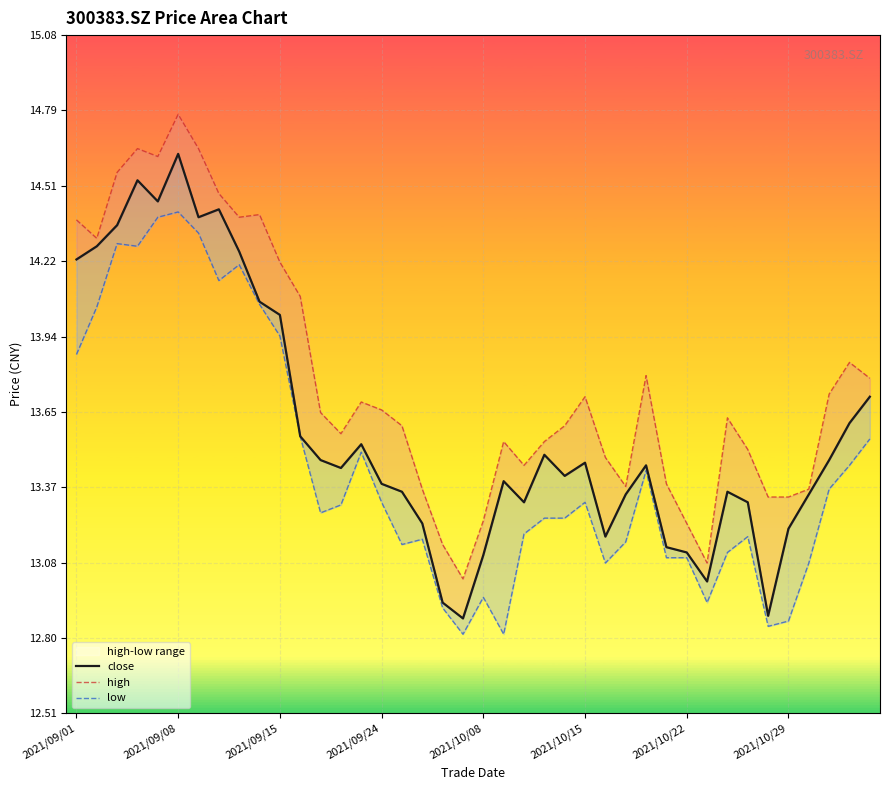

What is the difference between the maximum and second lowest values in the high series?

1.7